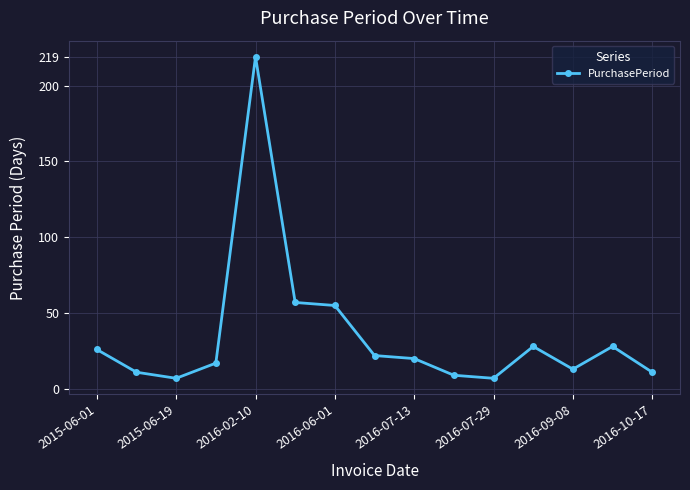

What is the average value?

35